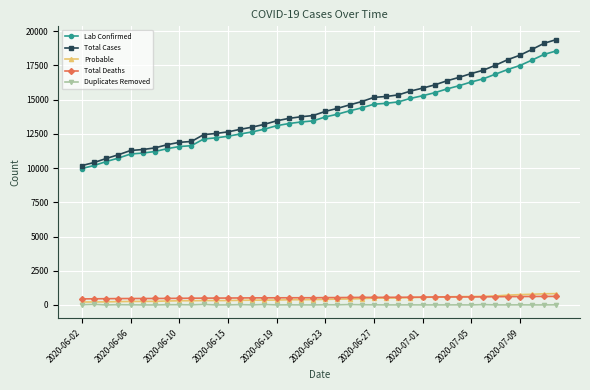

True or false: Total Deaths and Lab Confirmed intersect in this chart.

False